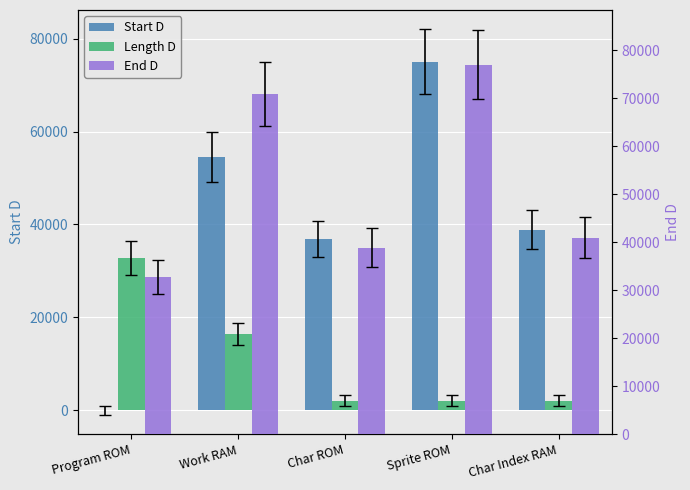

What is the difference between the maximum and minimum values in the Length D series?

30720